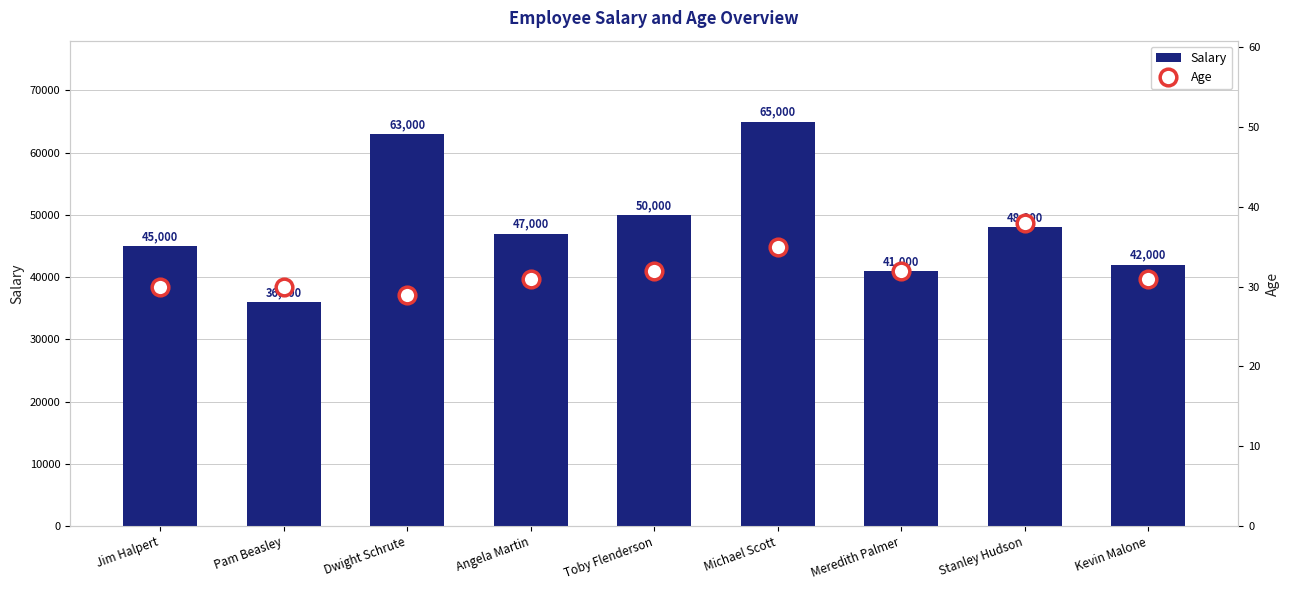

Reading left to right, extract all data points from this chart.

Salary: 45000	36000	63000	47000	50000	65000	41000	48000	42000
Age: 30	30	29	31	32	35	32	38	31